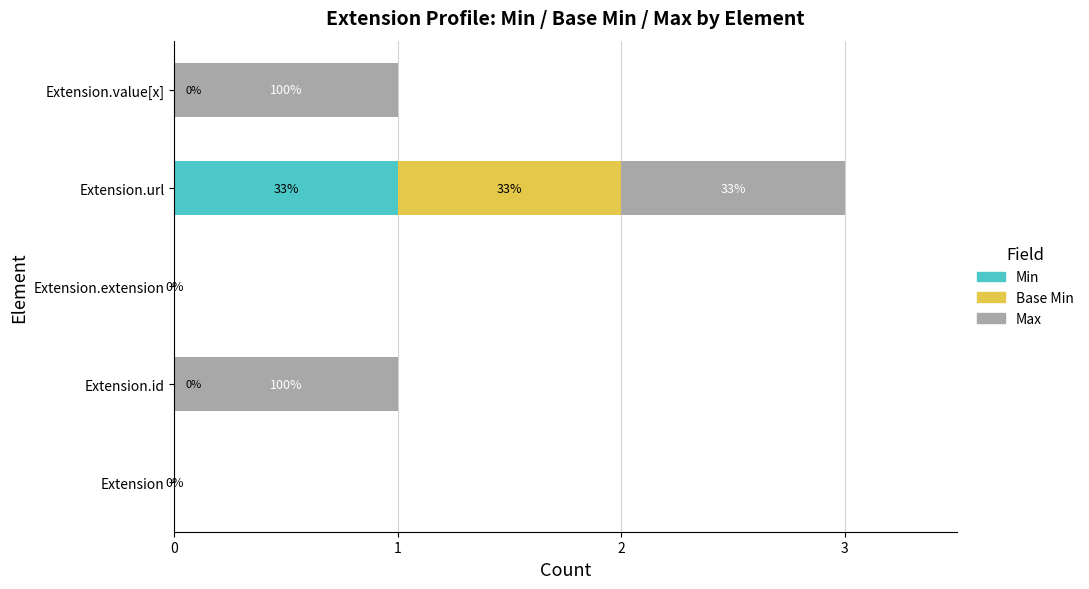

What are all the series names shown in the legend?

Min, Base Min, Max